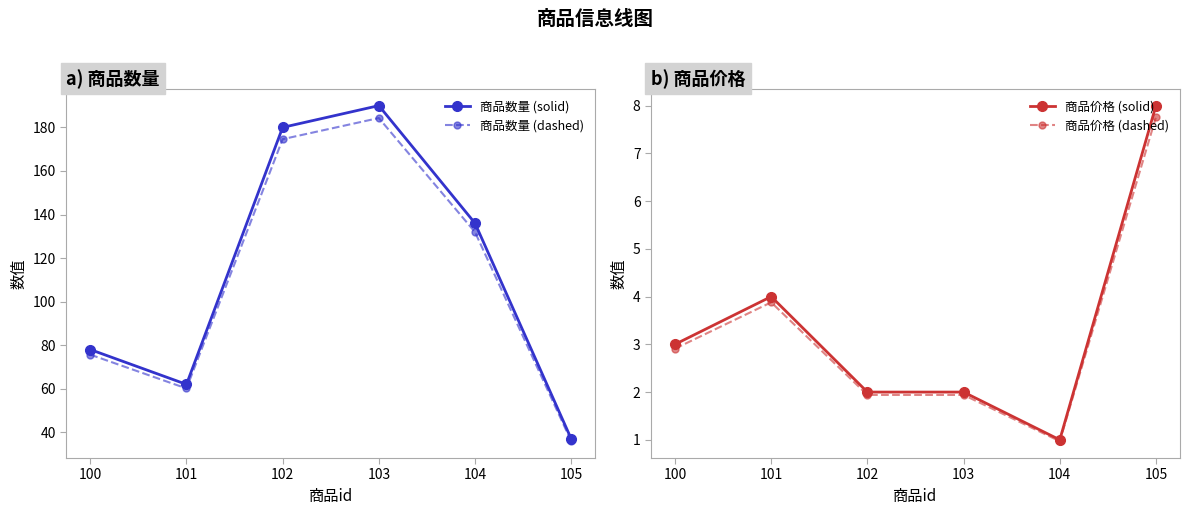

Does the chart display data point markers on the line(s)?

Yes